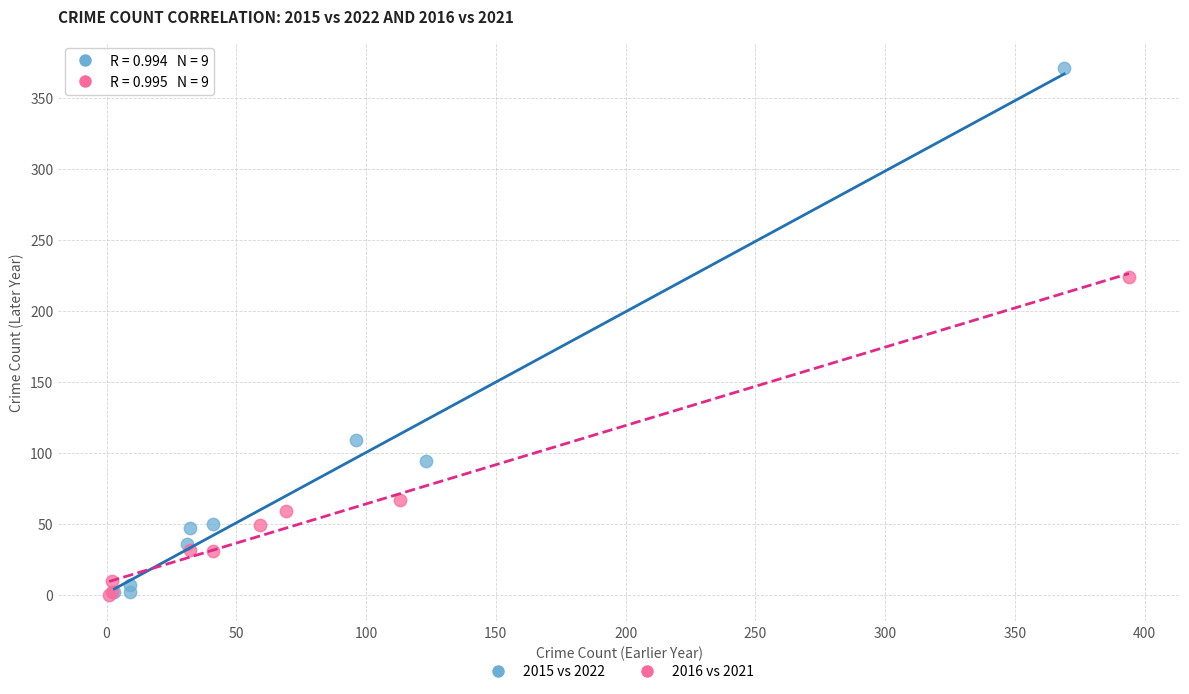

Which series has the largest Y range (max minus min)?

2015 vs 2022